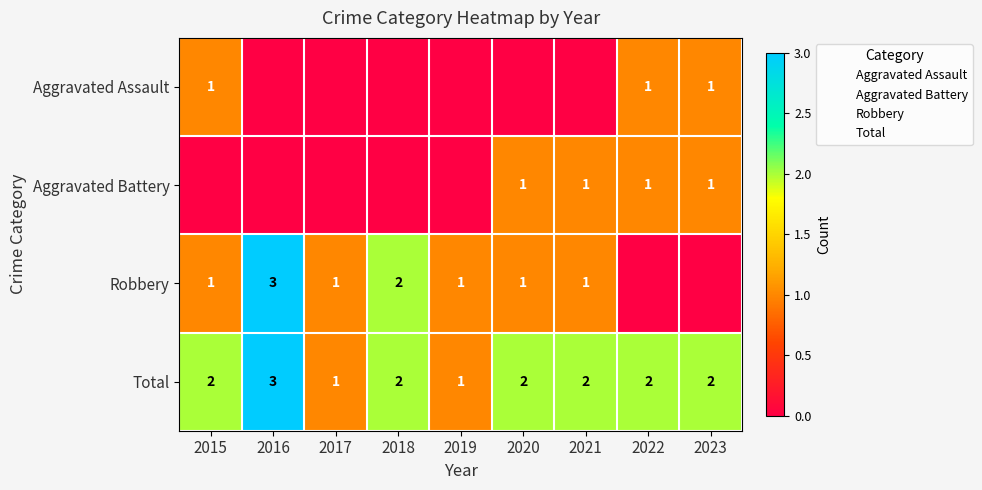

At which label does Aggravated Assault reach its peak?

2015